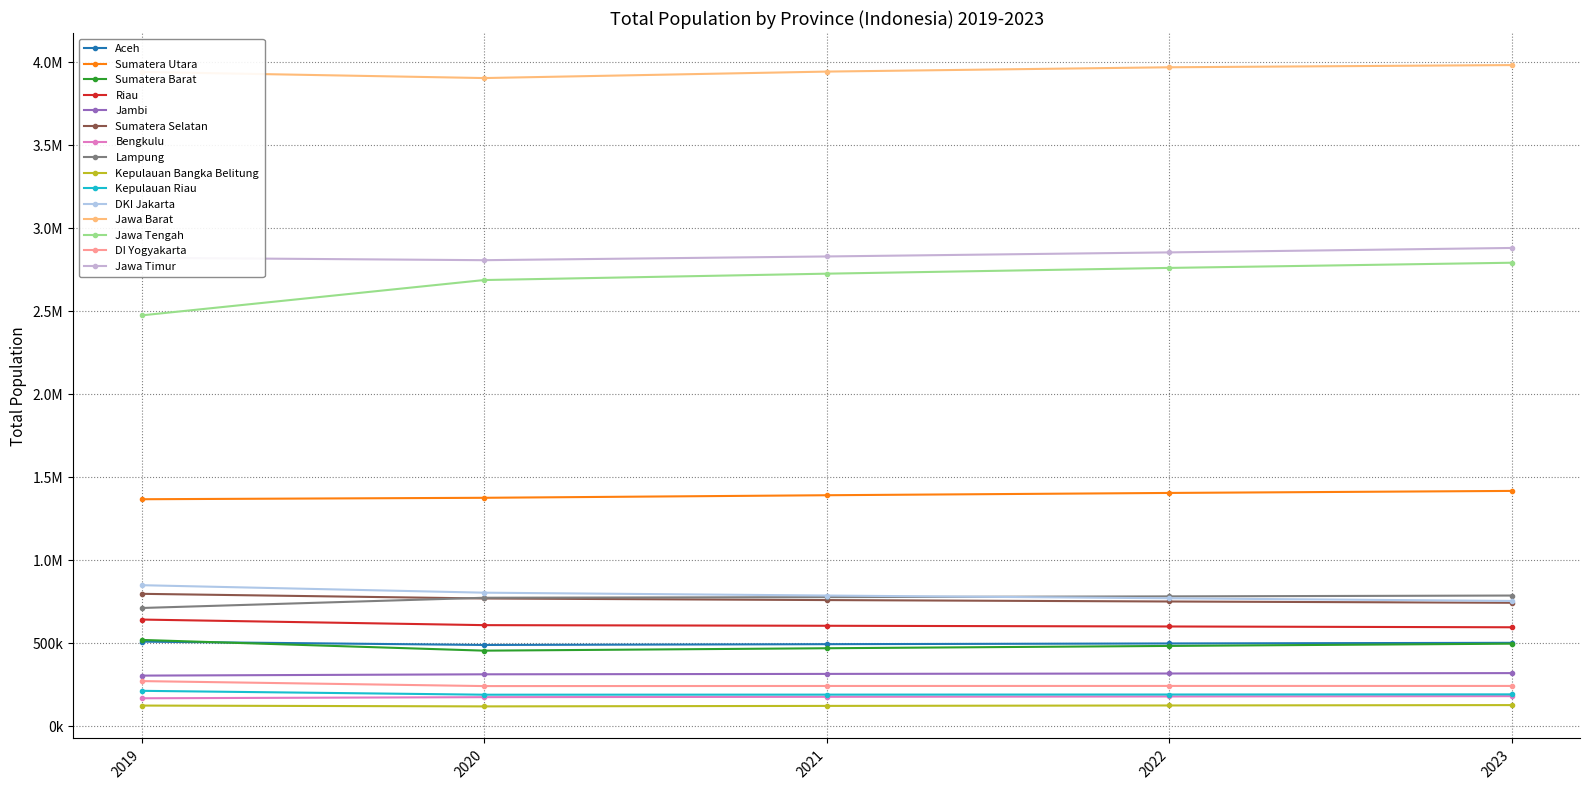

Does the chart have visible grid lines?

Yes